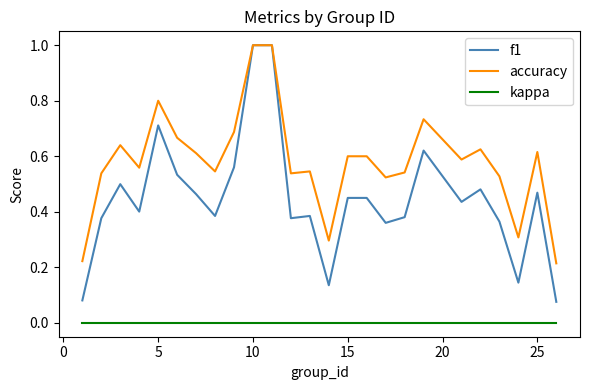

What are all the series names shown in the legend?

f1, accuracy, kappa